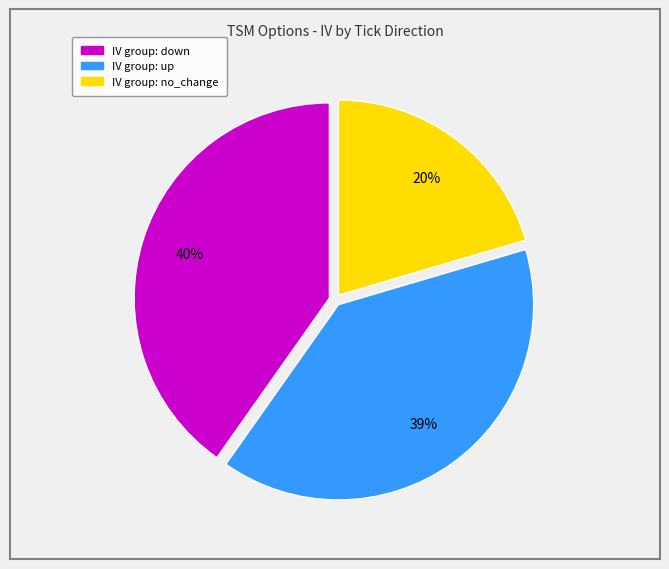

To the nearest percent, what is the average slice percentage?

33%